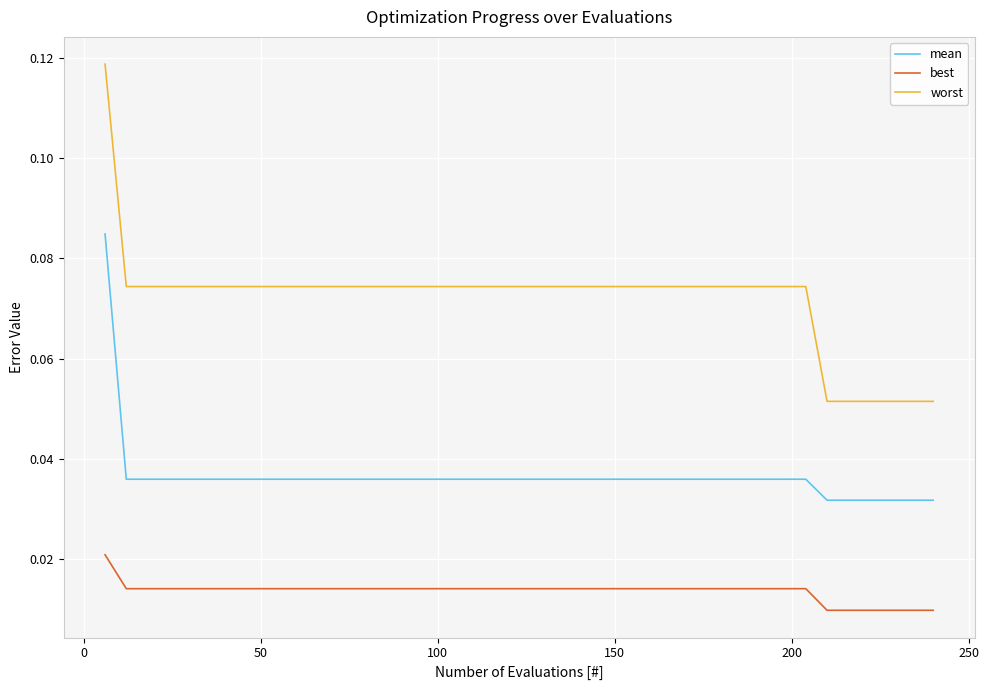

Which series has the widest spread of values?

worst